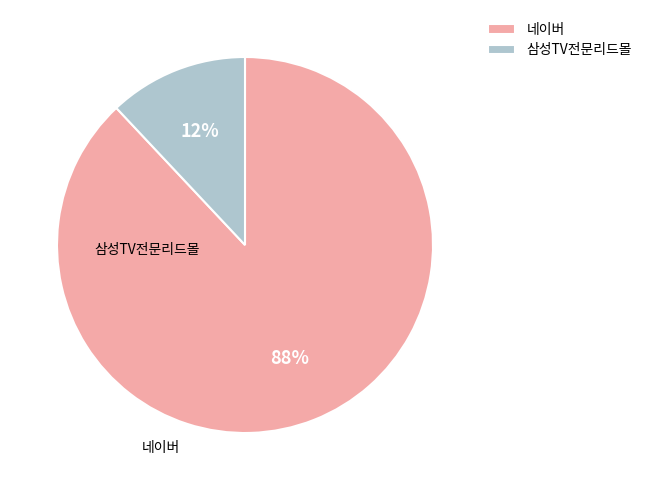

Is there any slice that represents more than half of the pie?

Yes